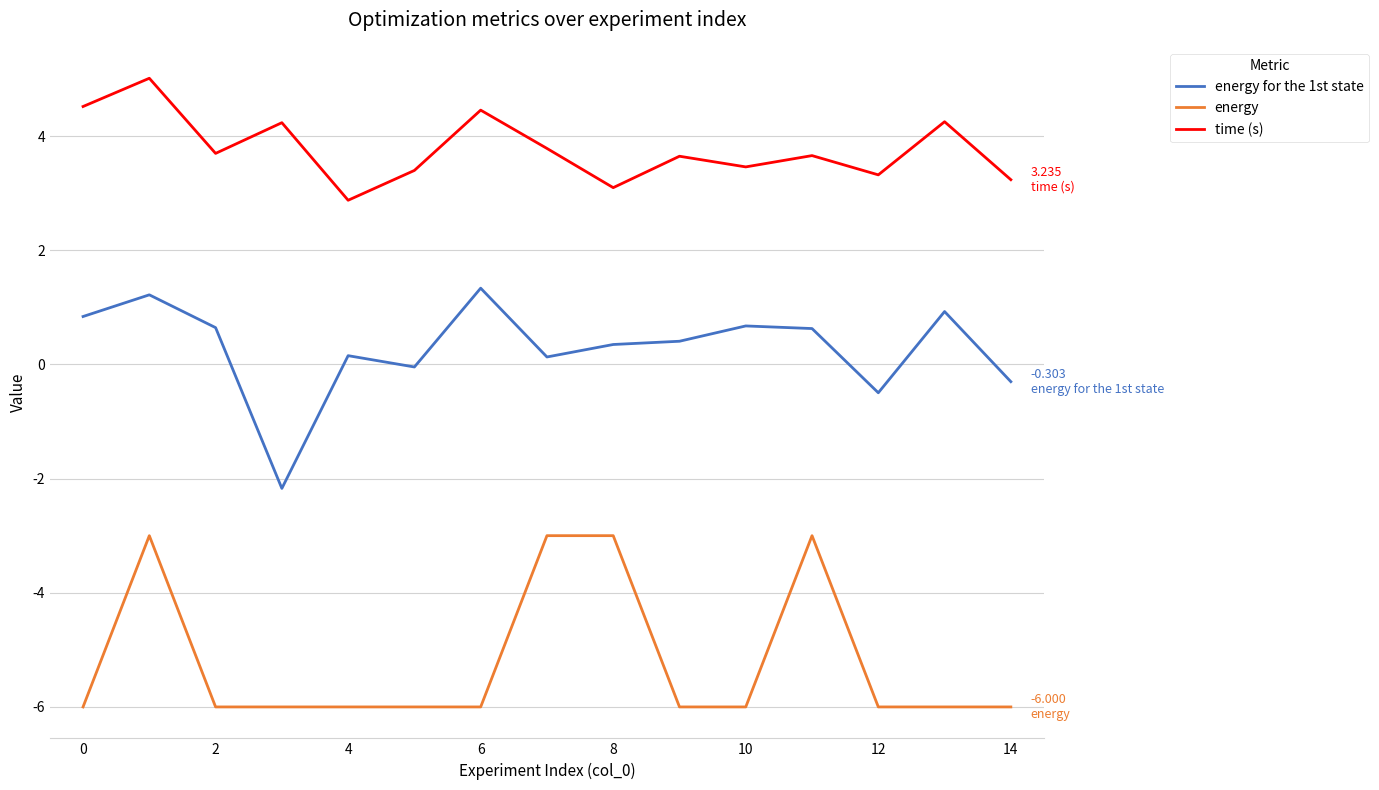

True or false: time (s) and energy intersect in this chart.

False